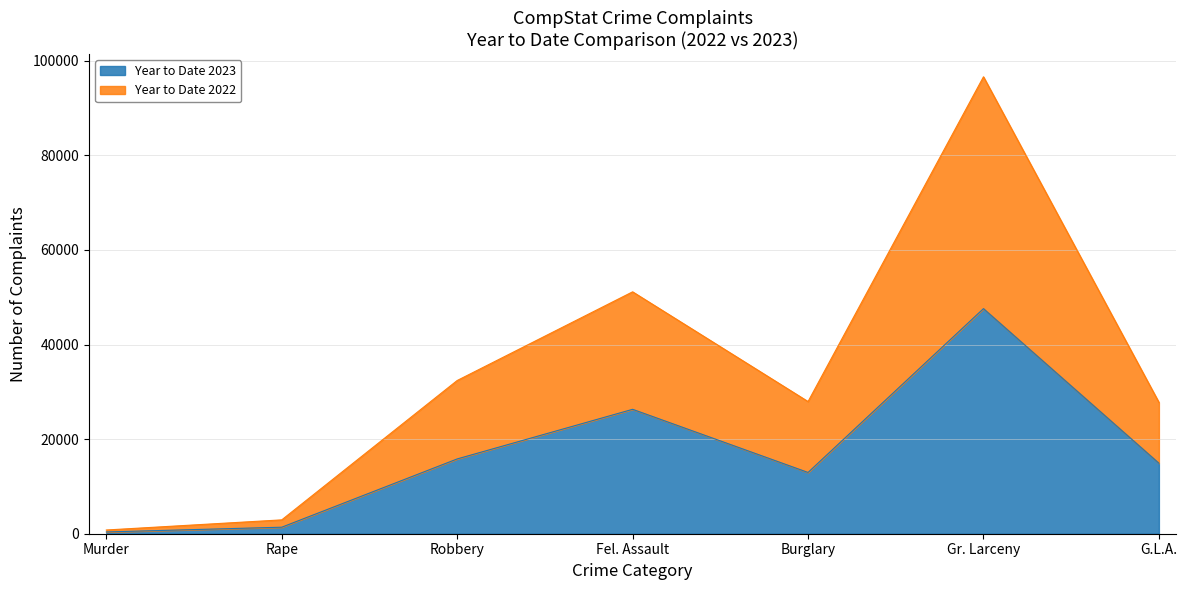

What is the difference between the highest and lowest values at Robbery?

16581